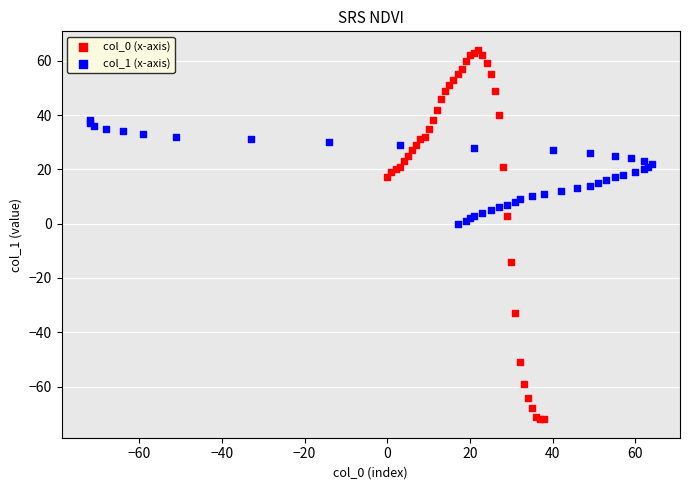

Which series contains the lowest Y value?

col_0 (x-axis)